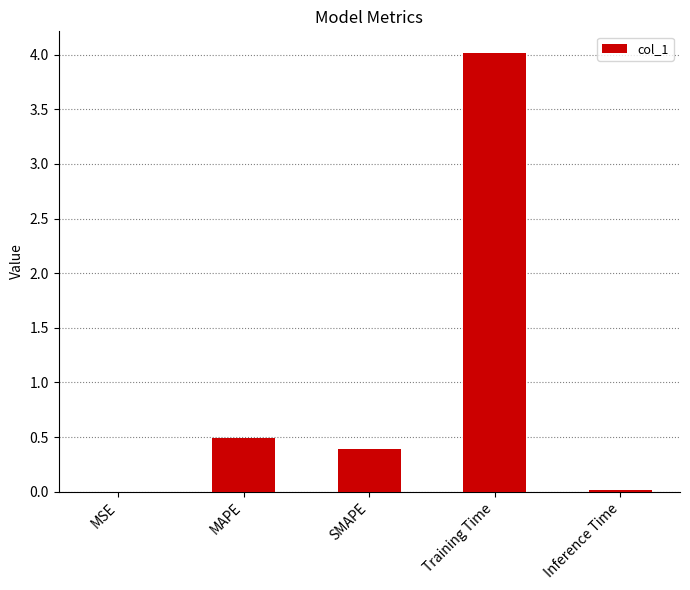

Between Training Time and MAPE, which is larger?

Training Time